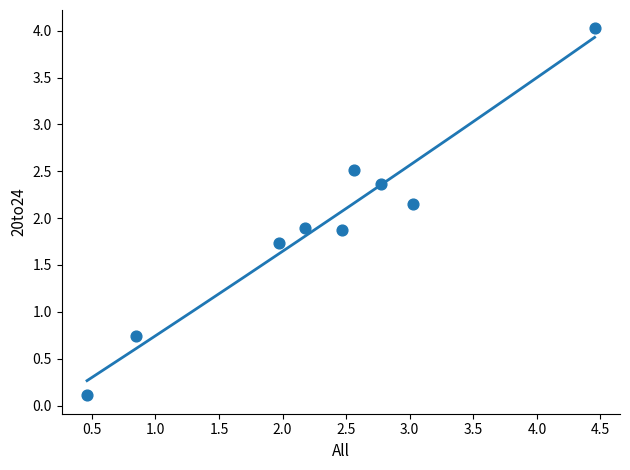

What is the average X value?

2.3